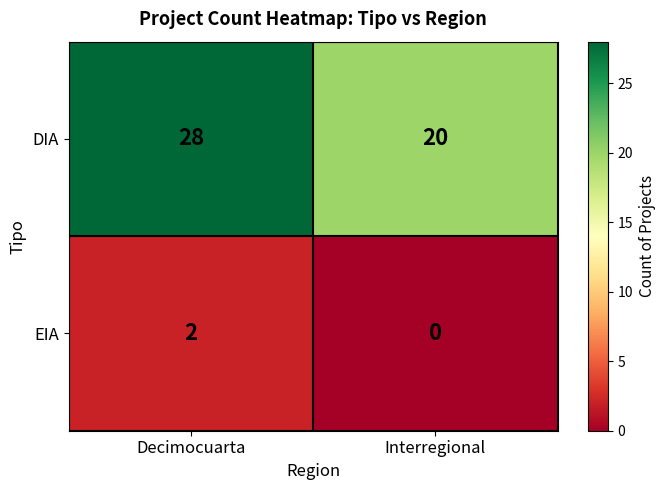

Is it true that EIA equals 3 at Decimocuarta?

False